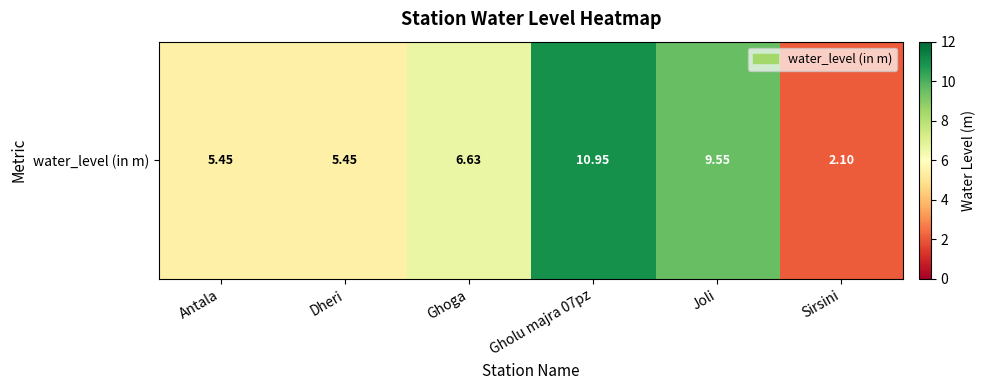

What is the difference between the values at Antala and Sirsini?

3.4